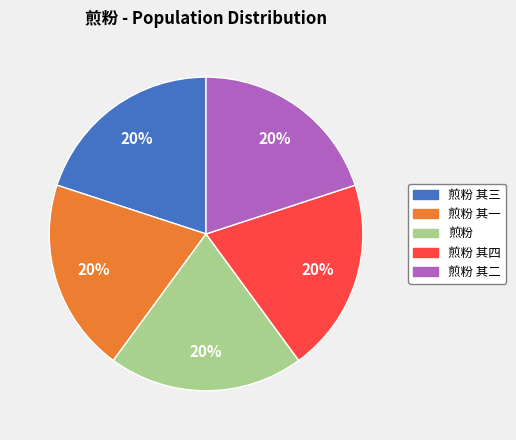

How many segments does this pie chart have?

5